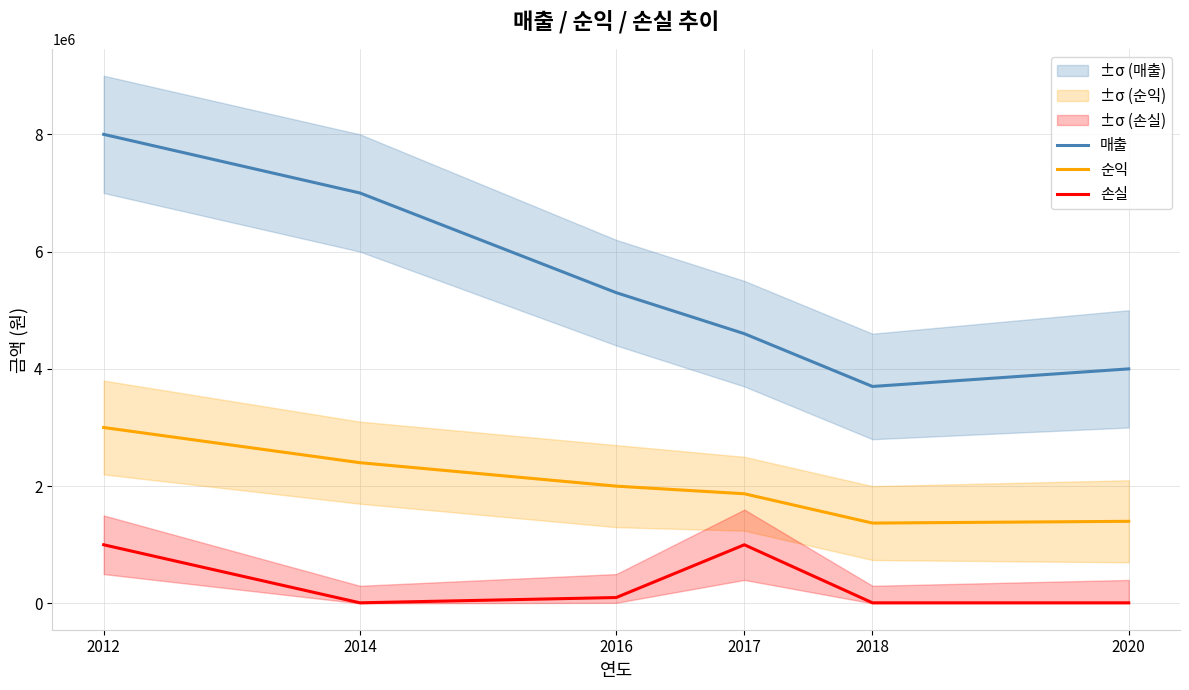

Between 2017 and 2018, which series saw the biggest shift?

손실